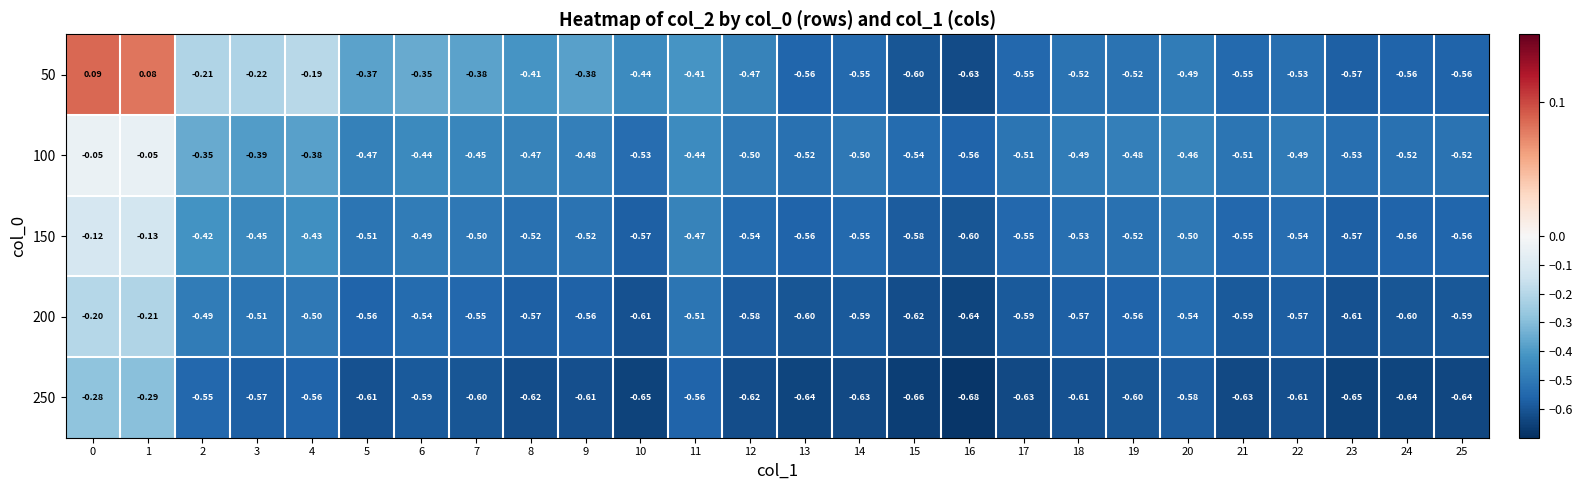

Which series changed the most between 7 and 22?

50